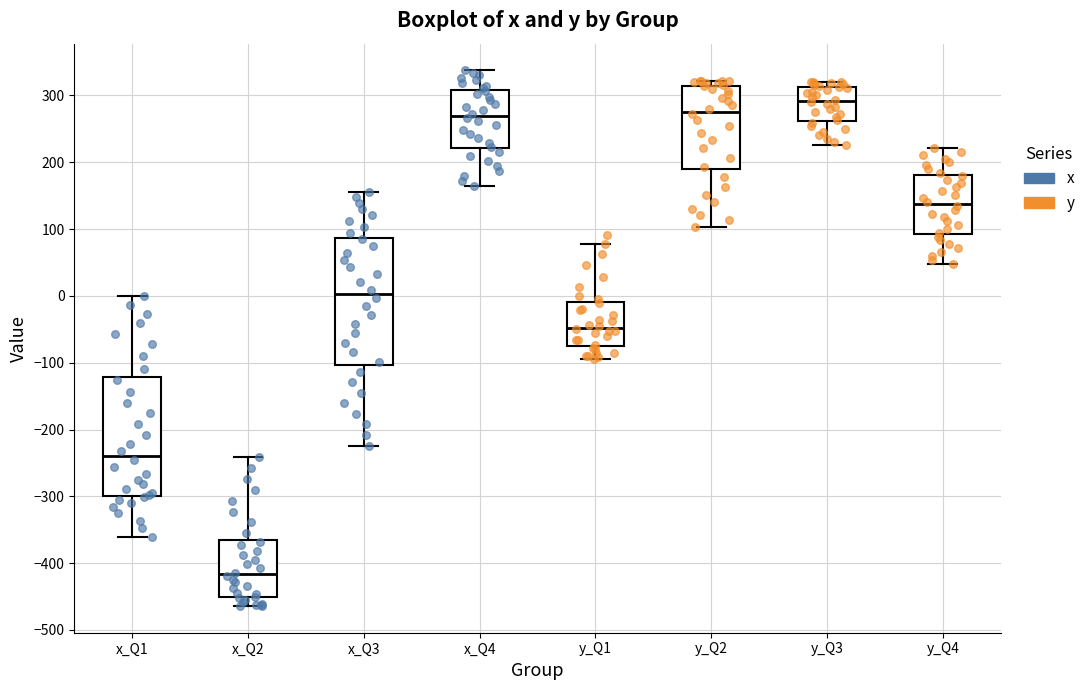

Reading left to right, read every box against the y-axis: the position of its median line, the range the box covers, and the ends of its whiskers. The values are not printed on the chart, so give them approximately, as read against the axis.

x_Q1: median -240, box -300 to -120, whiskers -360 to 0
x_Q2: median -420, box -450 to -370, whiskers -460 to -240
x_Q3: median 0, box -100 to 90, whiskers -220 to 160
x_Q4: median 270, box 220 to 310, whiskers 160 to 340
y_Q1: median -50, box -70 to -10, whiskers -90 to 80
y_Q2: median 280, box 190 to 310, whiskers 100 to 320
y_Q3: median 290, box 260 to 310, whiskers 230 to 320
y_Q4: median 140, box 90 to 180, whiskers 50 to 220